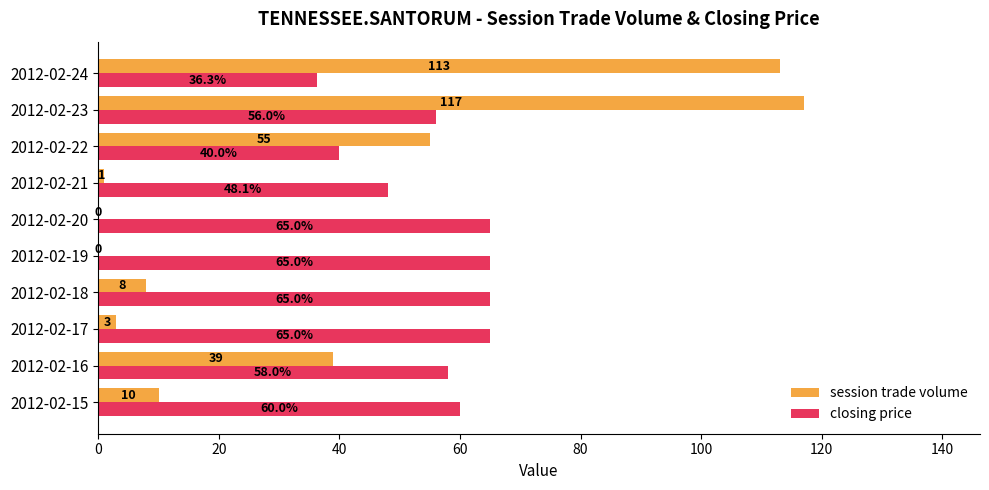

True or false: closing price has a value of 40.0 at 2012-02-22.

True